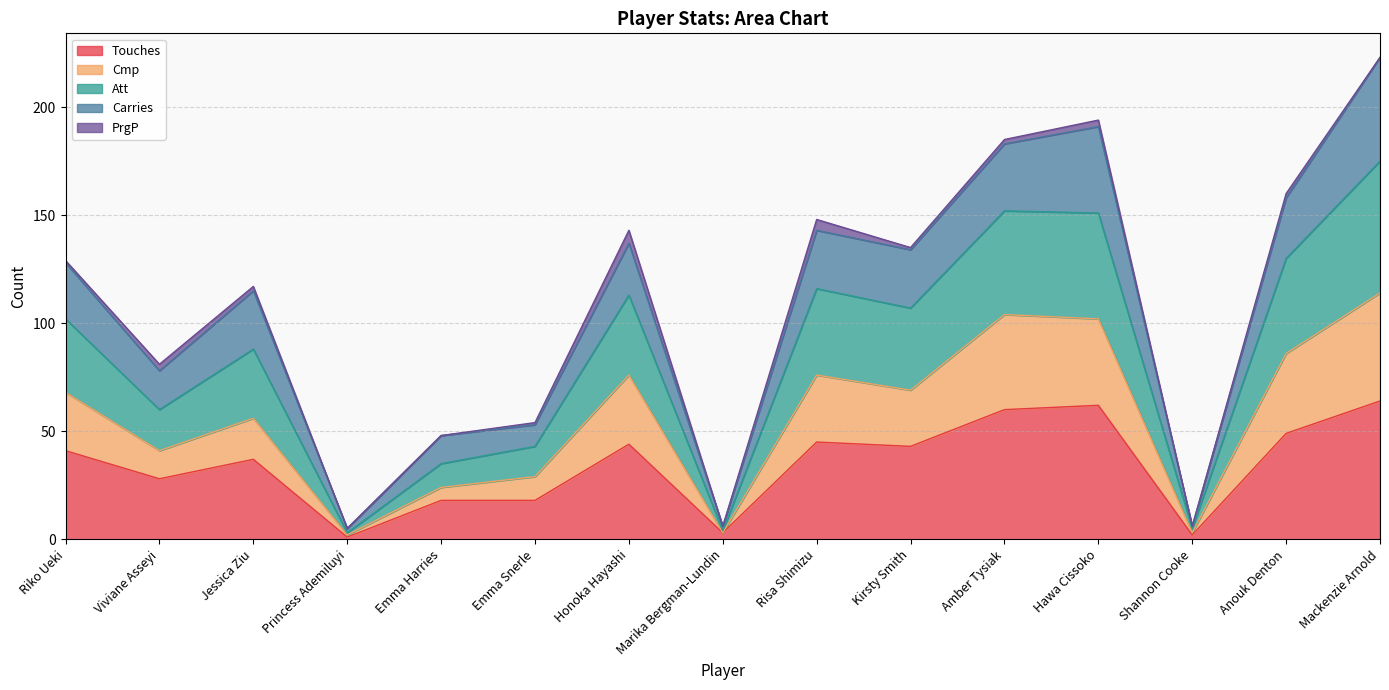

At how many categories does at least one series exceed 3?

15